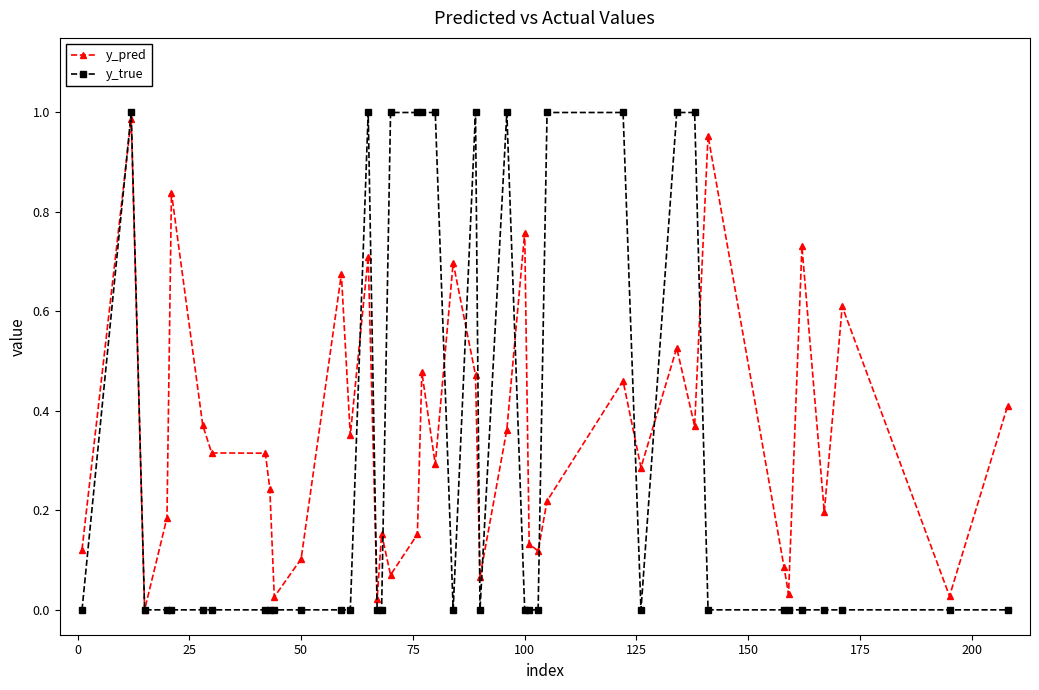

True or false: y_true has more than 0 points higher than both neighbors.

True